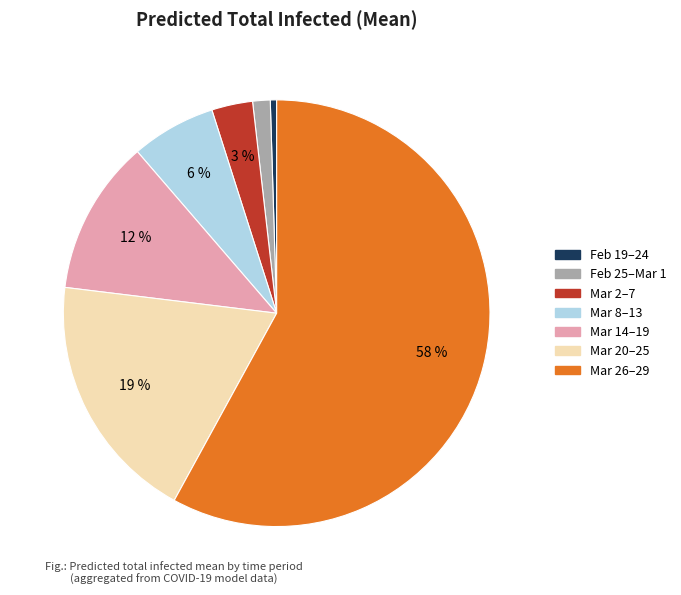

To the nearest percent, what is the average slice percentage?

14%